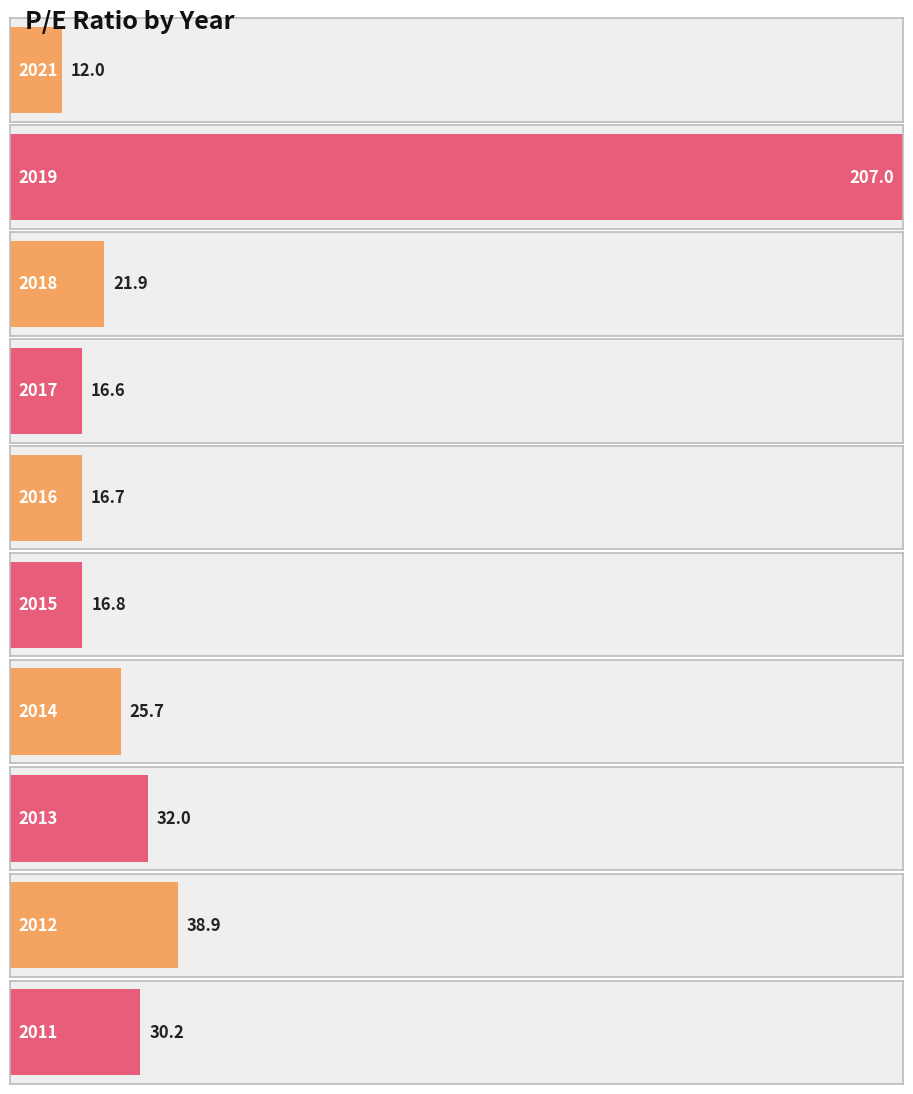

Reading left to right, extract all data points from this chart.

12.0	207.0	21.9	16.6	16.7	16.8	25.7	32.0	38.9	30.2